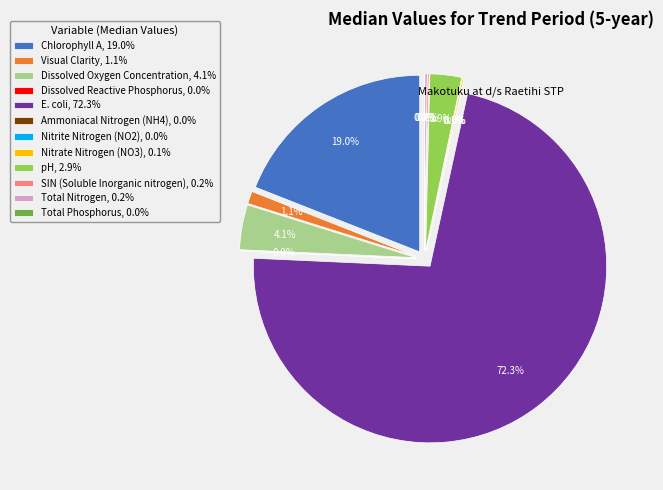

Is it true that Visual Clarity is 1% of the pie?

True